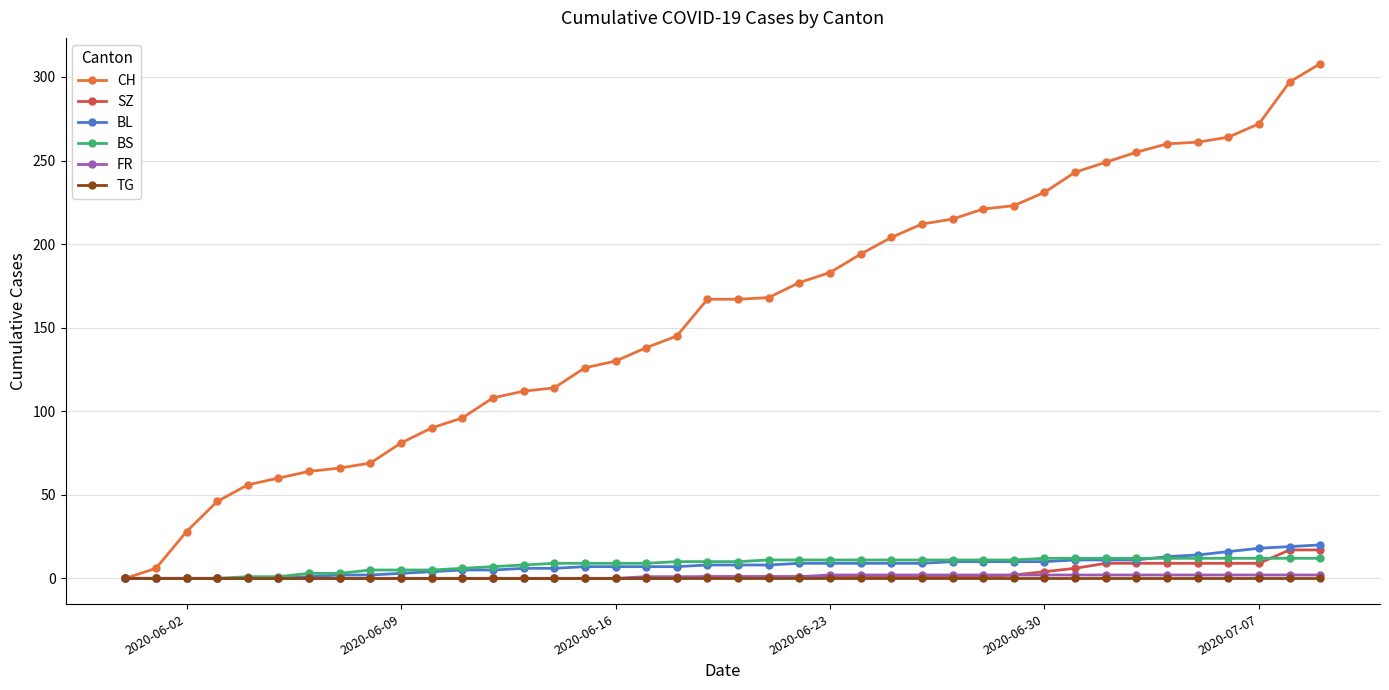

What is the greatest value displayed?

308